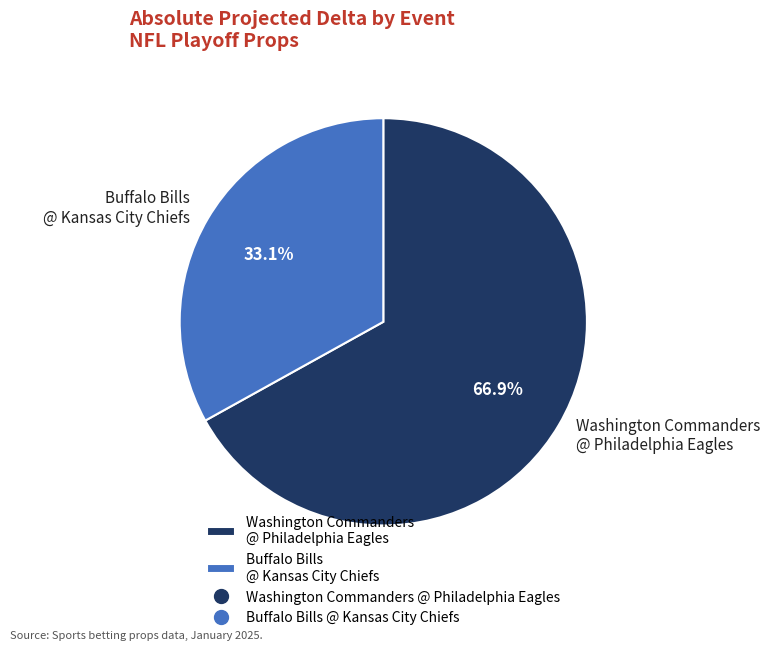

How many slices are in this pie chart?

2